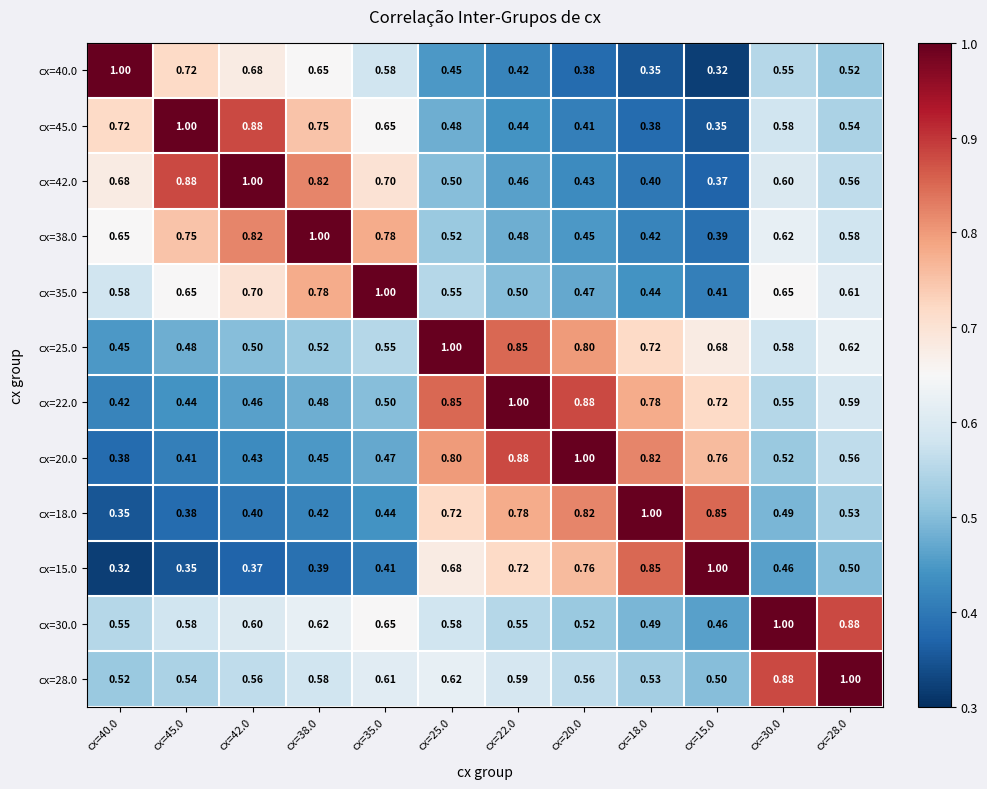

Is the value of cx=40.0 at cx=35.0 greater than the value of cx=15.0 at cx=42.0?

Yes